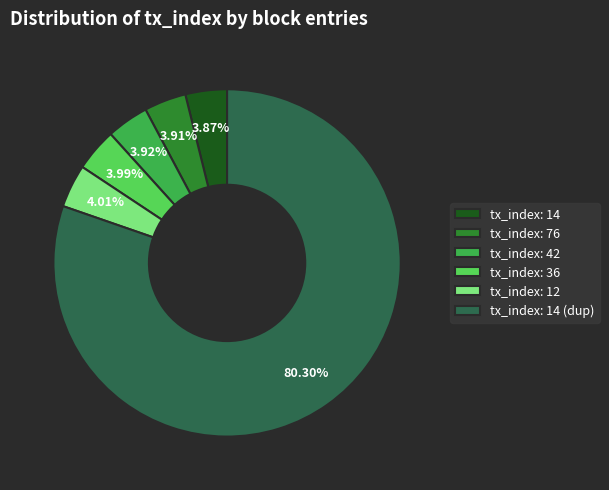

Does tx_index: 36 represent more than half of the total?

No